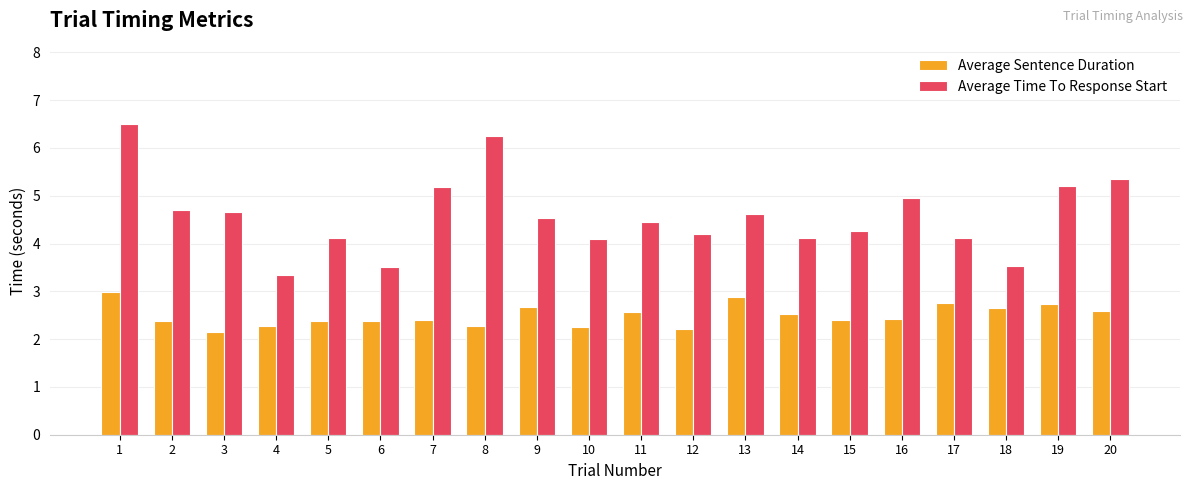

How many groups of bars are there?

20